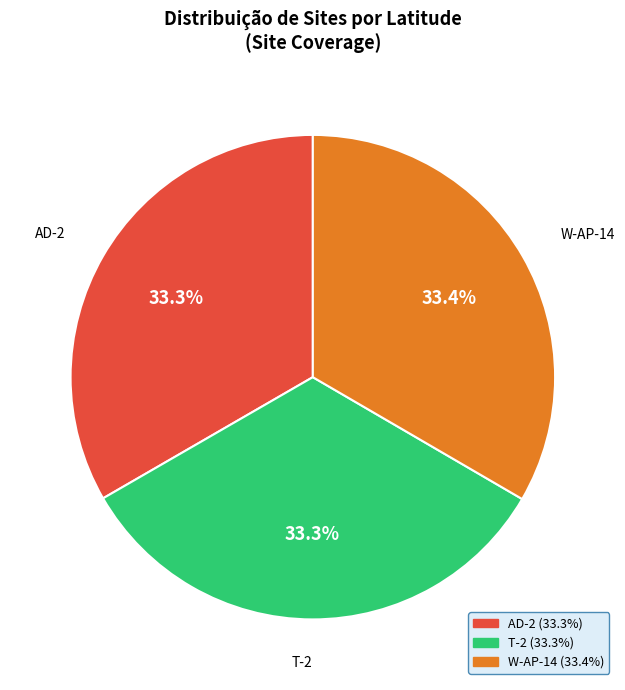

To the nearest percent, what portion does T-2 represent?

33%